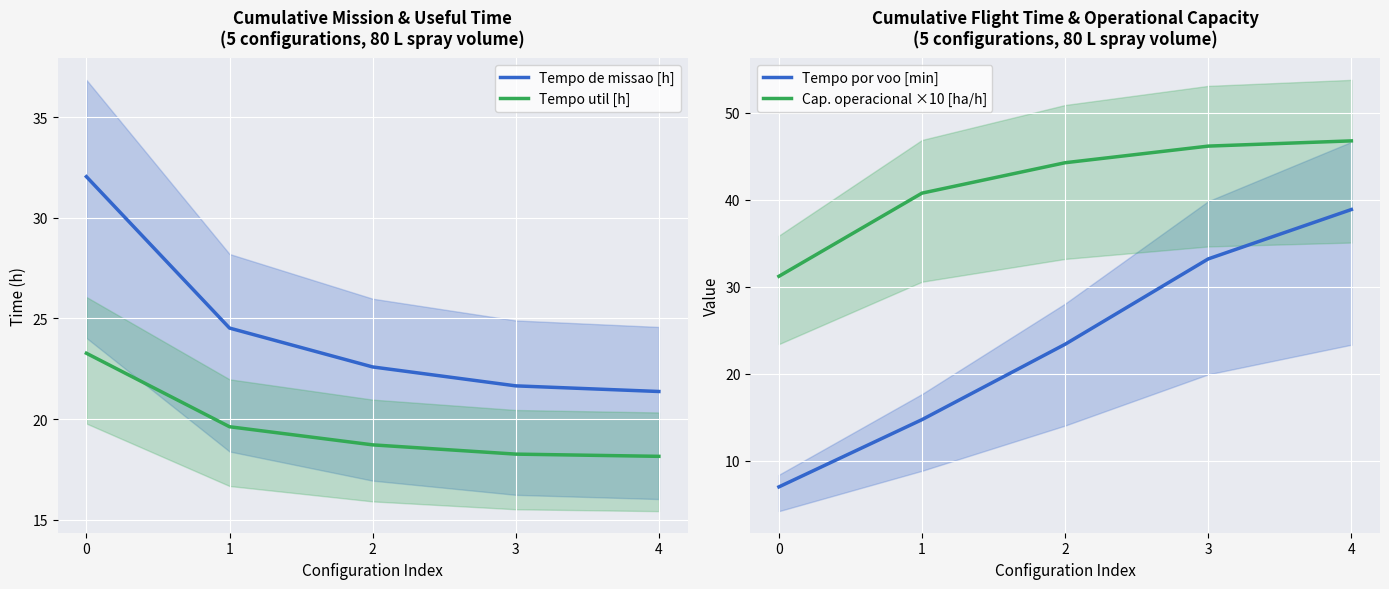

What are all the series names shown in the legend?

Tempo de missao [h], Tempo util [h], Tempo por voo [min], Cap. operacional ×10 [ha/h]